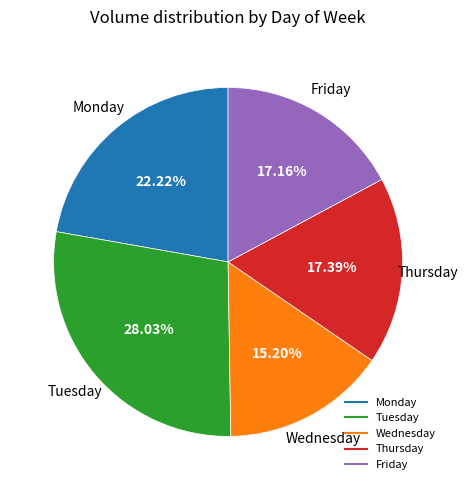

Does any single category account for the majority?

No